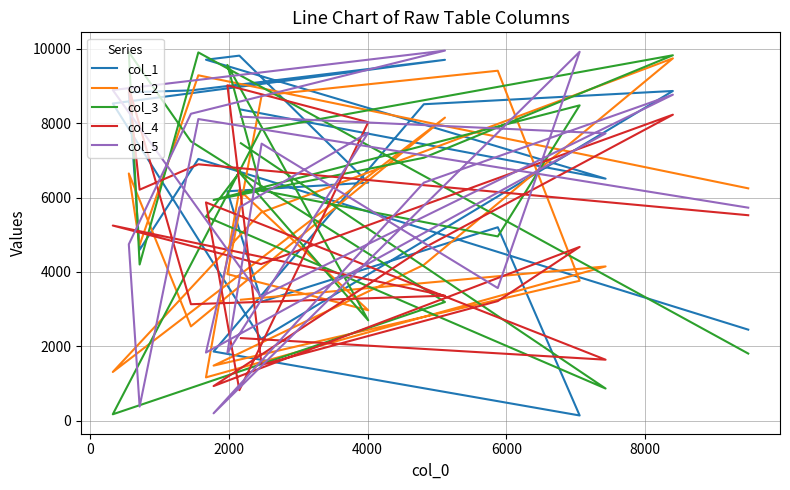

What is the difference between the maximum and second lowest values in the col_2 series?

8423